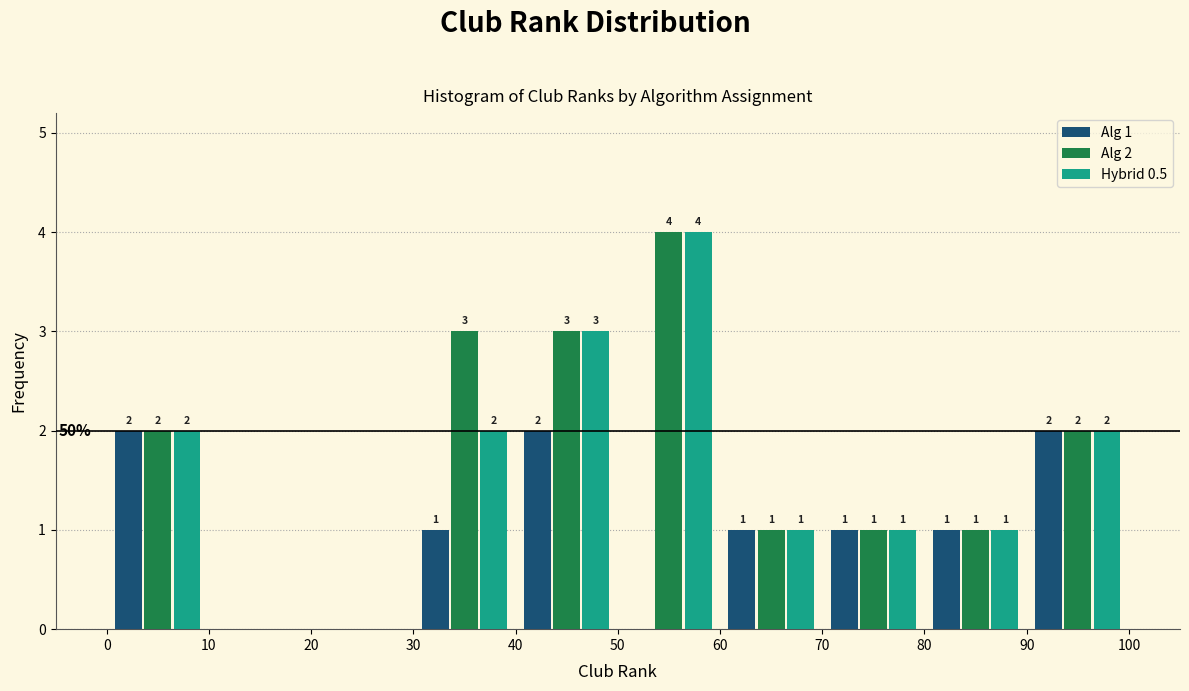

In the Hybrid 0.5 series, which range on the x-axis has the tallest bar?

50 to 60